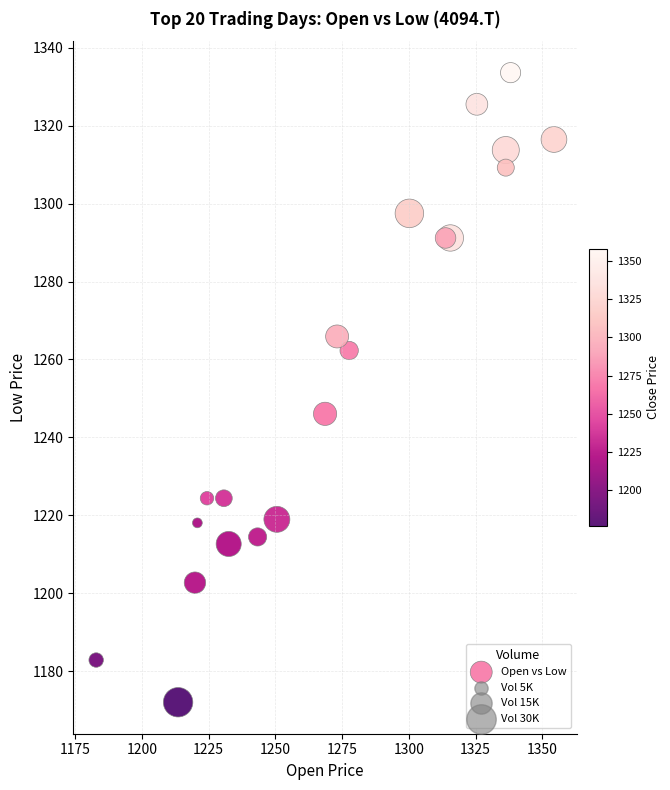

What Y value in the scatter plot is closest to 1252?

1246.0